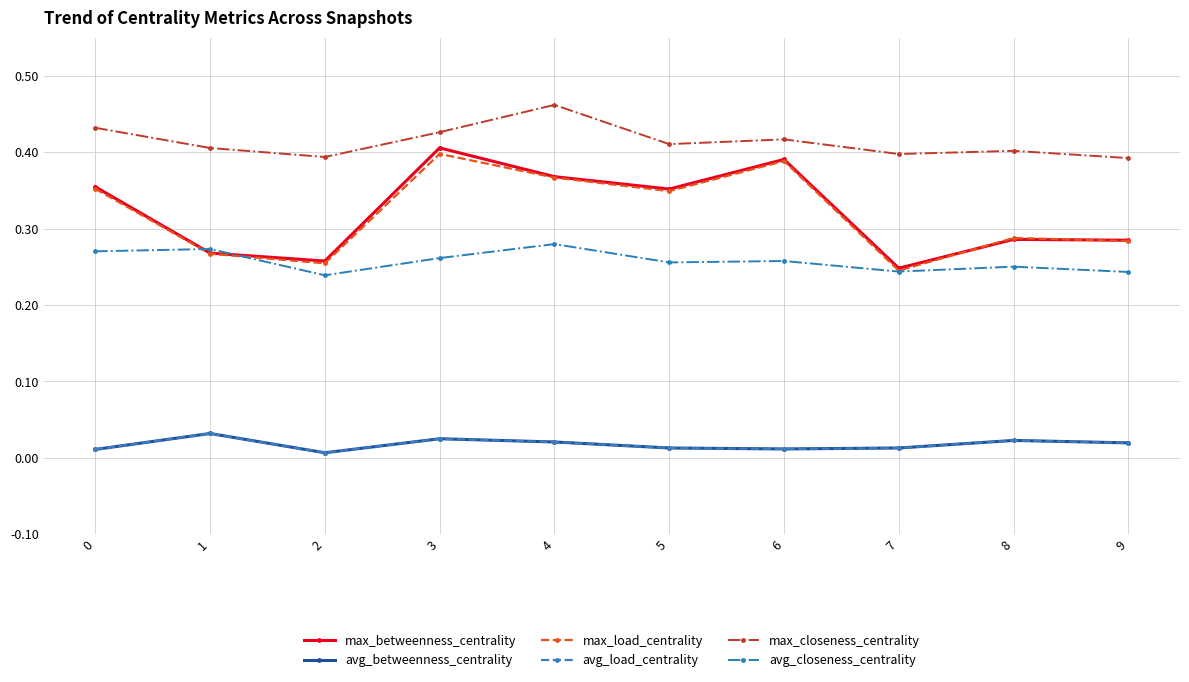

Reading left to right, list all the values displayed in this chart.

max_betweenness_centrality: 0.4	0.3	0.3	0.4	0.4	0.4	0.4	0.2	0.3	0.3
avg_betweenness_centrality: 0.0	0.0	0.0	0.0	0.0	0.0	0.0	0.0	0.0	0.0
max_load_centrality: 0.4	0.3	0.3	0.4	0.4	0.3	0.4	0.2	0.3	0.3
avg_load_centrality: 0.0	0.0	0.0	0.0	0.0	0.0	0.0	0.0	0.0	0.0
max_closeness_centrality: 0.4	0.4	0.4	0.4	0.5	0.4	0.4	0.4	0.4	0.4
avg_closeness_centrality: 0.3	0.3	0.2	0.3	0.3	0.3	0.3	0.2	0.3	0.2